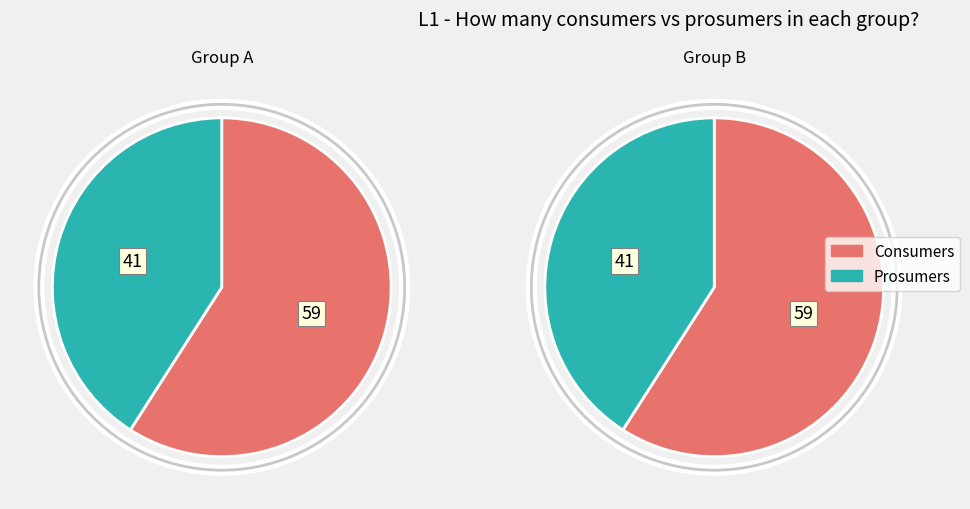

To the nearest percent, what is the combined percentage of Consumers and Prosumers?

100%